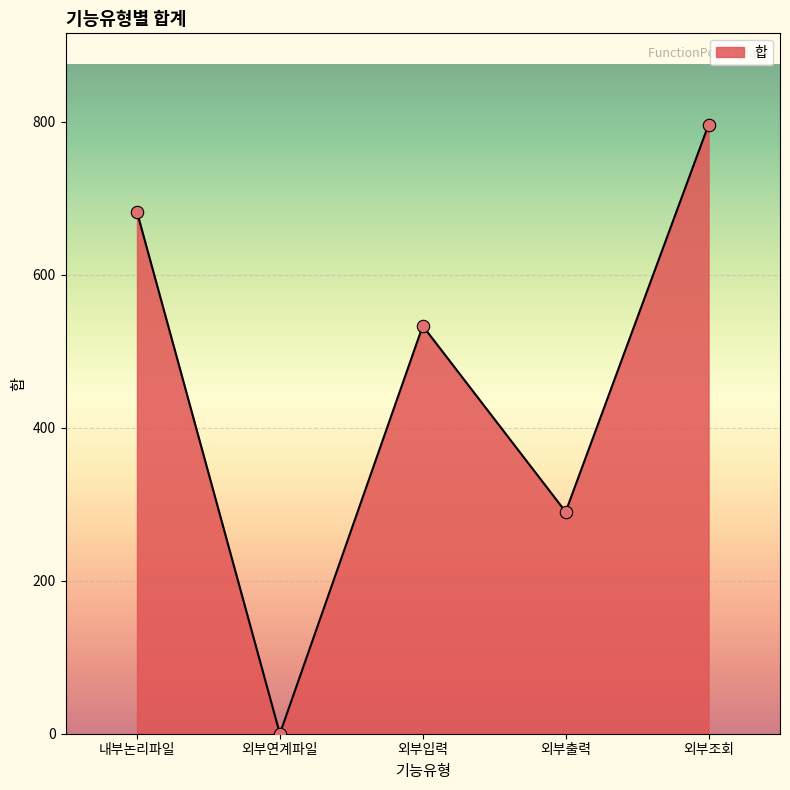

What is the ratio of the value at 외부입력 to the value at 외부조회?

0.7